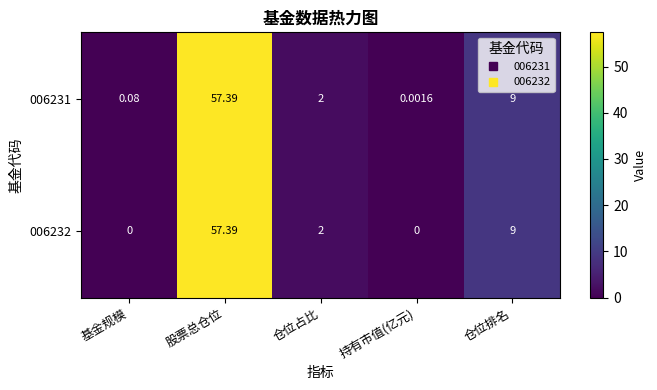

List the labels in order of 006231 value, largest first.

股票总仓位, 仓位排名, 仓位占比, 基金规模, 持有市值(亿元)